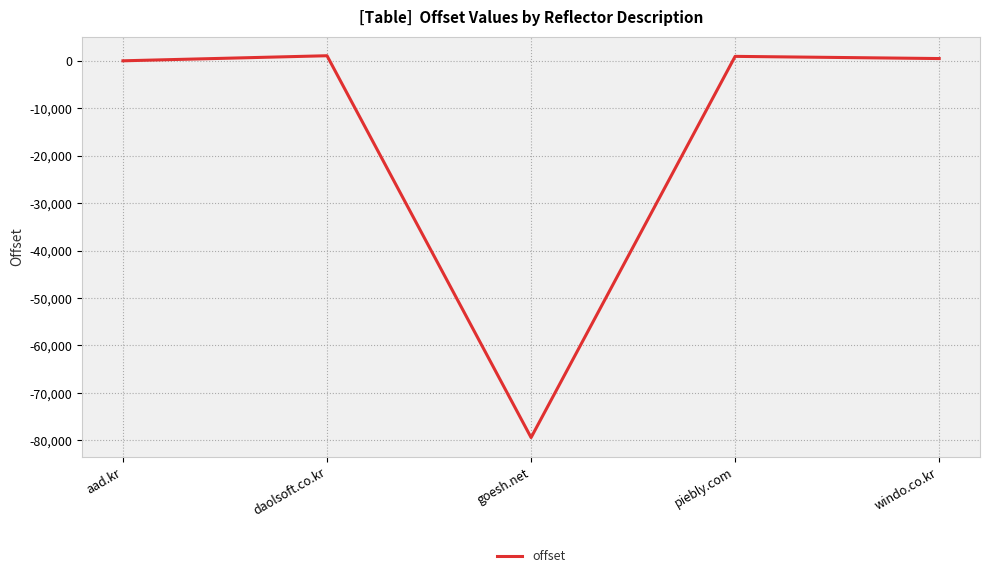

What is the minimum value shown in the chart?

-79408